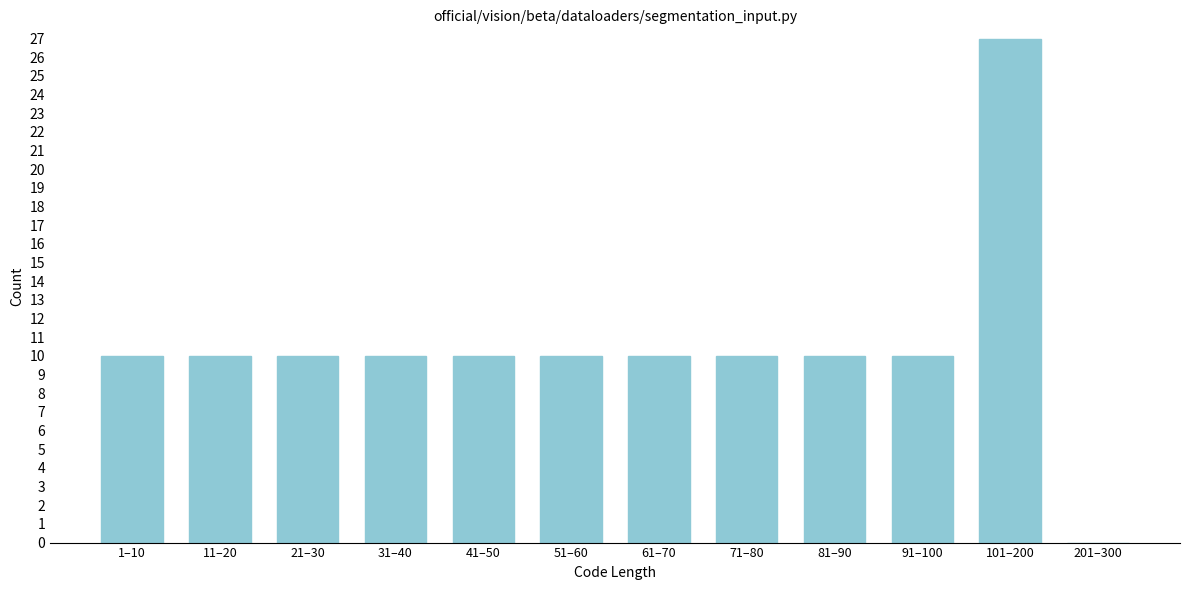

Reading right to left, what are all the values shown in this chart?

201–300=0	101–200=27	91–100=10	81–90=10	71–80=10	61–70=10	51–60=10	41–50=10	31–40=10	21–30=10	11–20=10	1–10=10